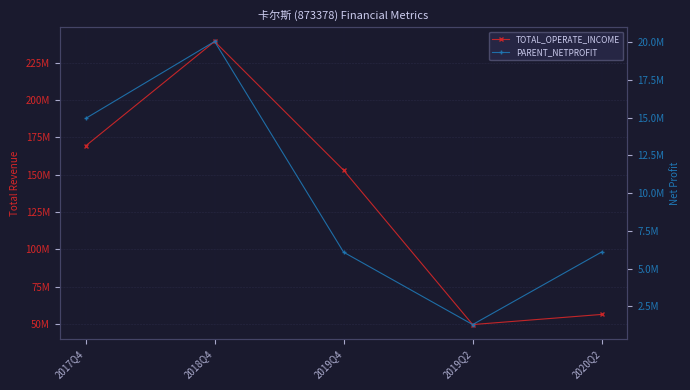

Does the chart display data point markers on the line(s)?

Yes